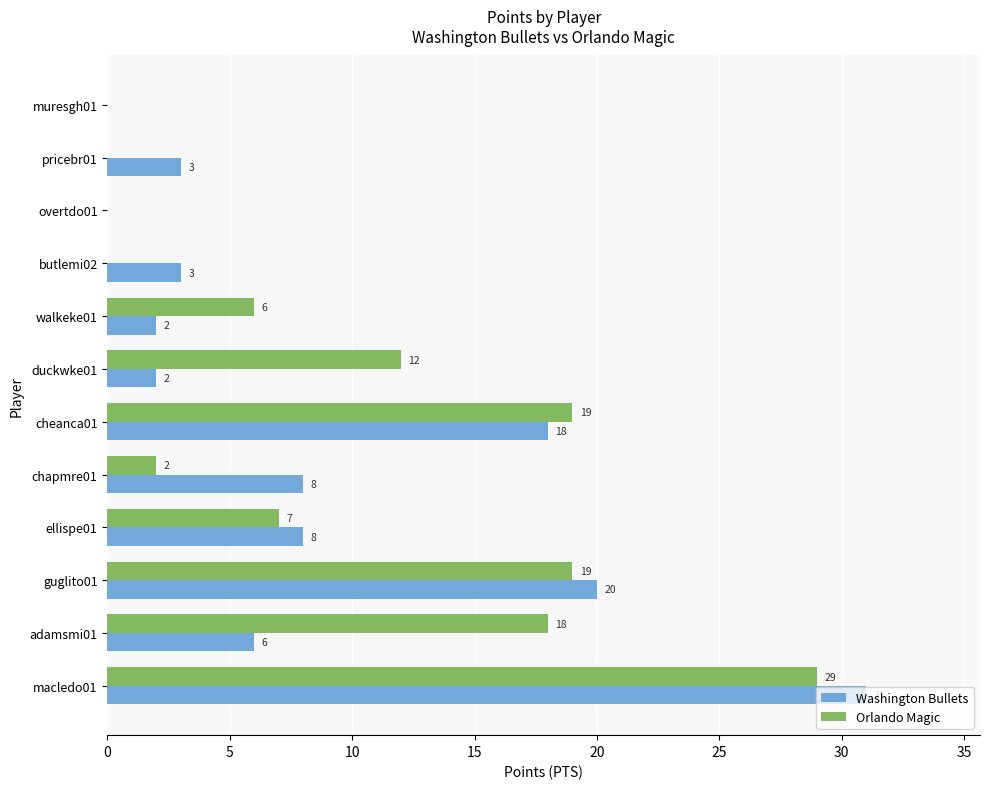

How many positive values does the Washington Bullets series have?

10